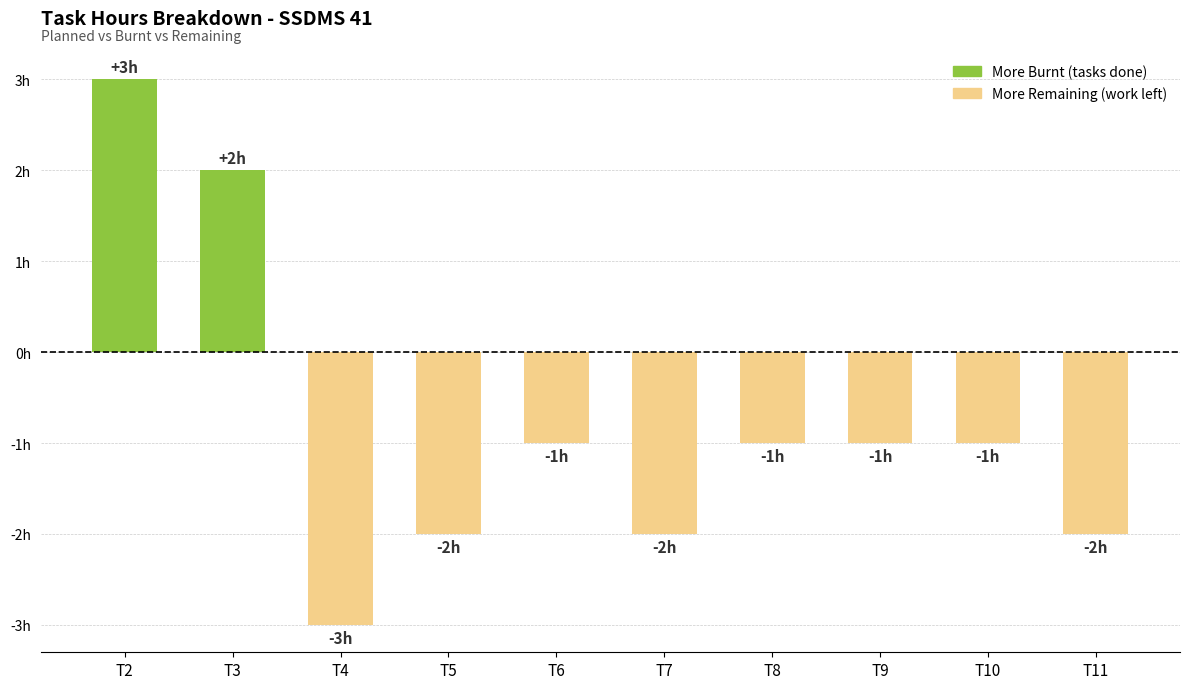

Is it true that the value at T11 is -4?

False